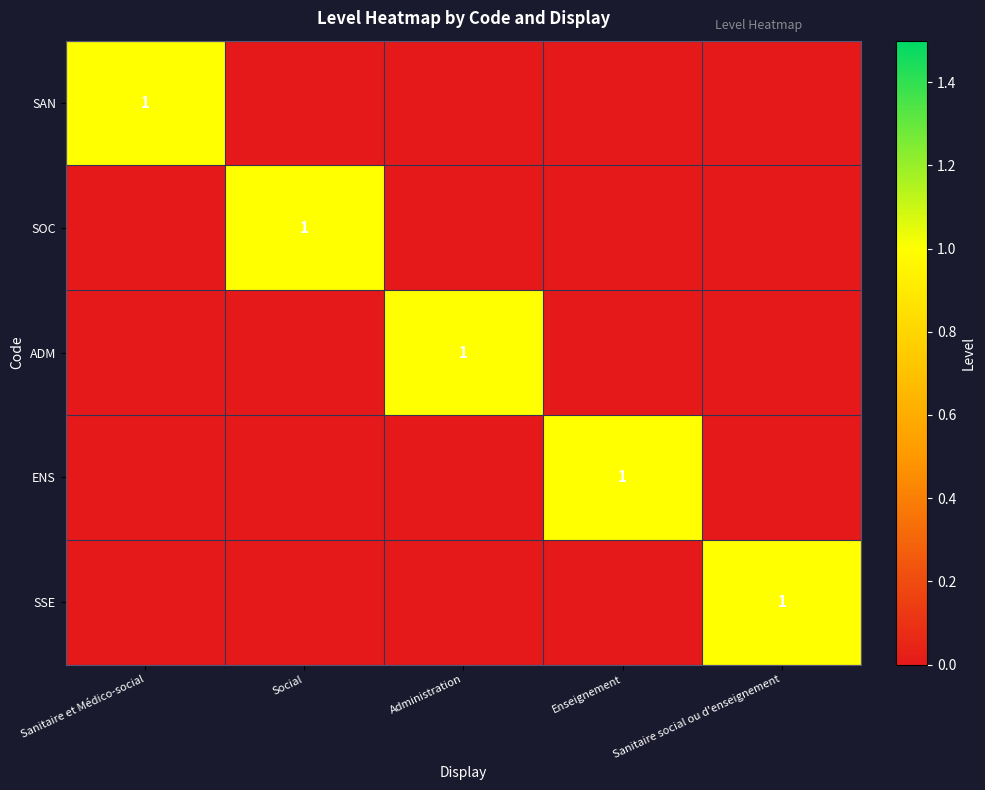

Is it true that ADM equals 1 at Administration?

True